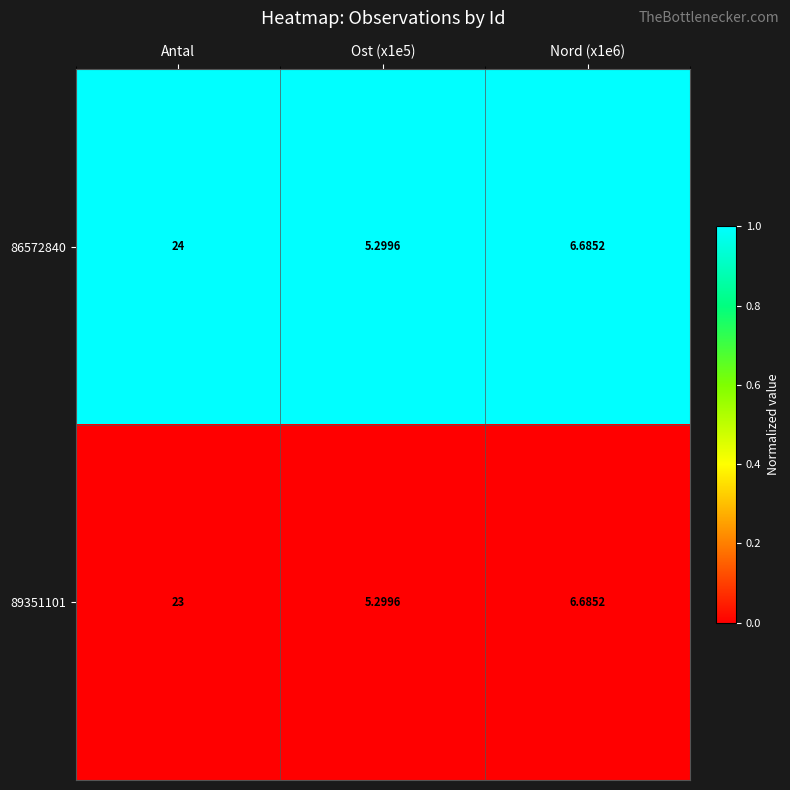

At which category is the sum across all series the highest?

Antal